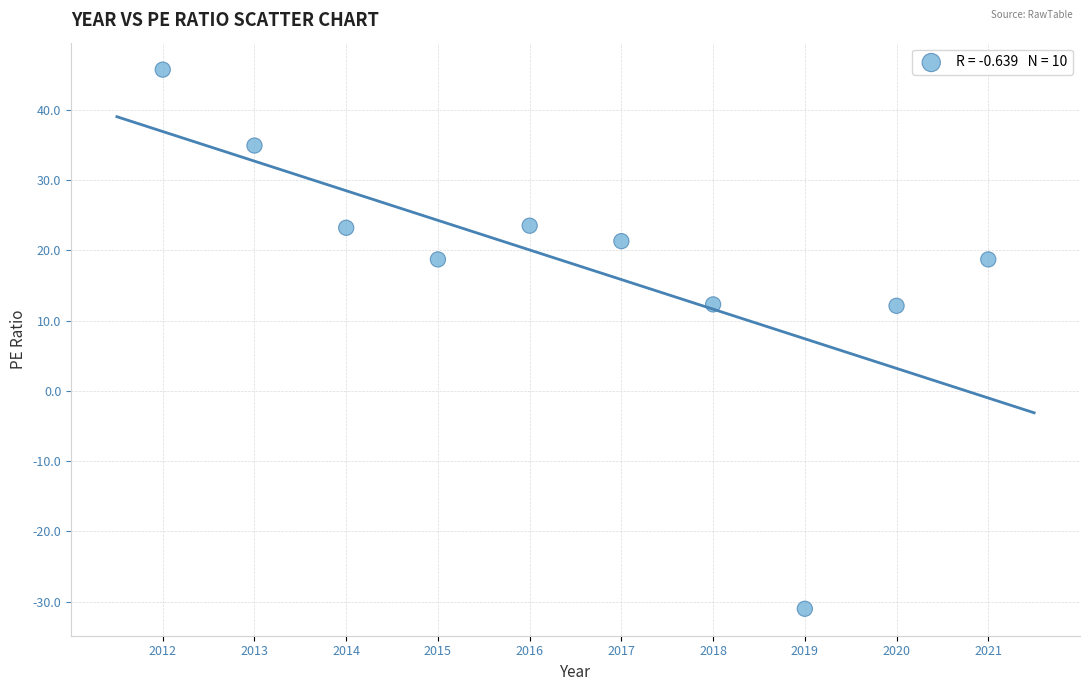

What is the average X value?

2016.5